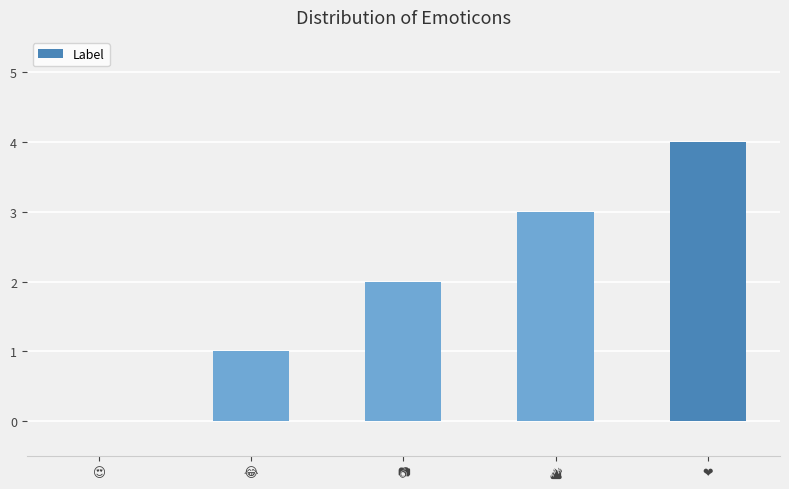

Reading right to left, transcribe all the data shown in this chart.

4	3	2	1	0